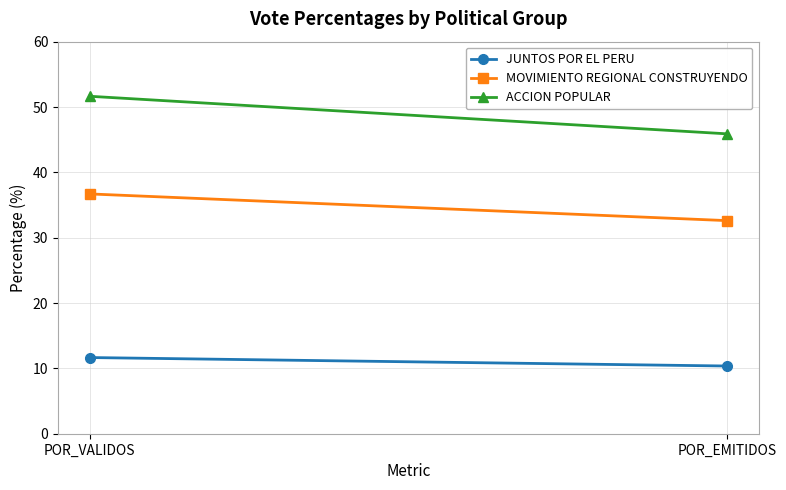

At how many categories does at least one series exceed 22?

2